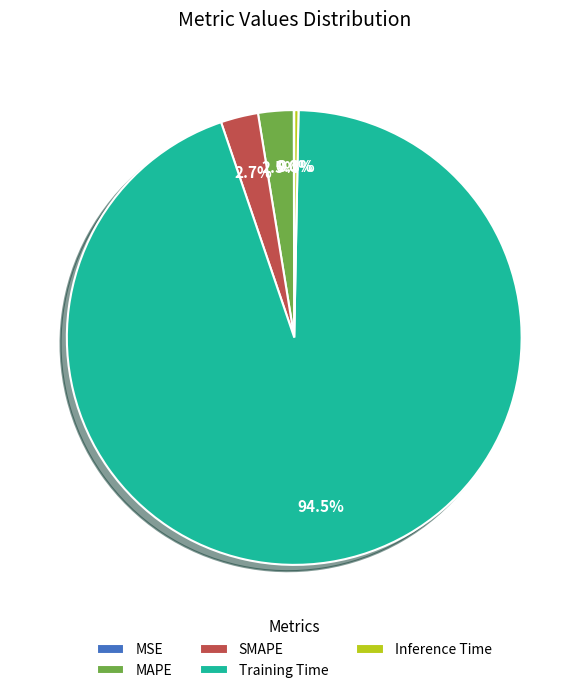

Does SMAPE account for over 50% of the chart?

No